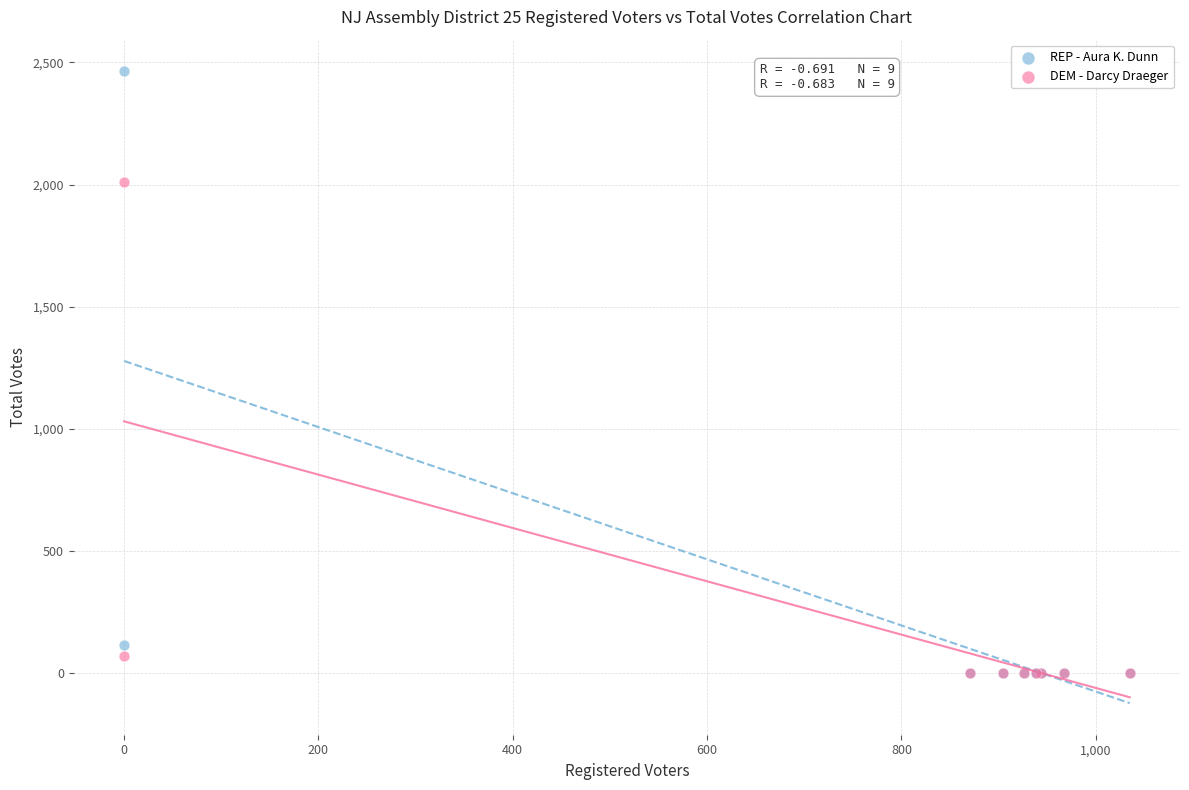

Which series has the widest spread of Y values?

REP - Aura K. Dunn